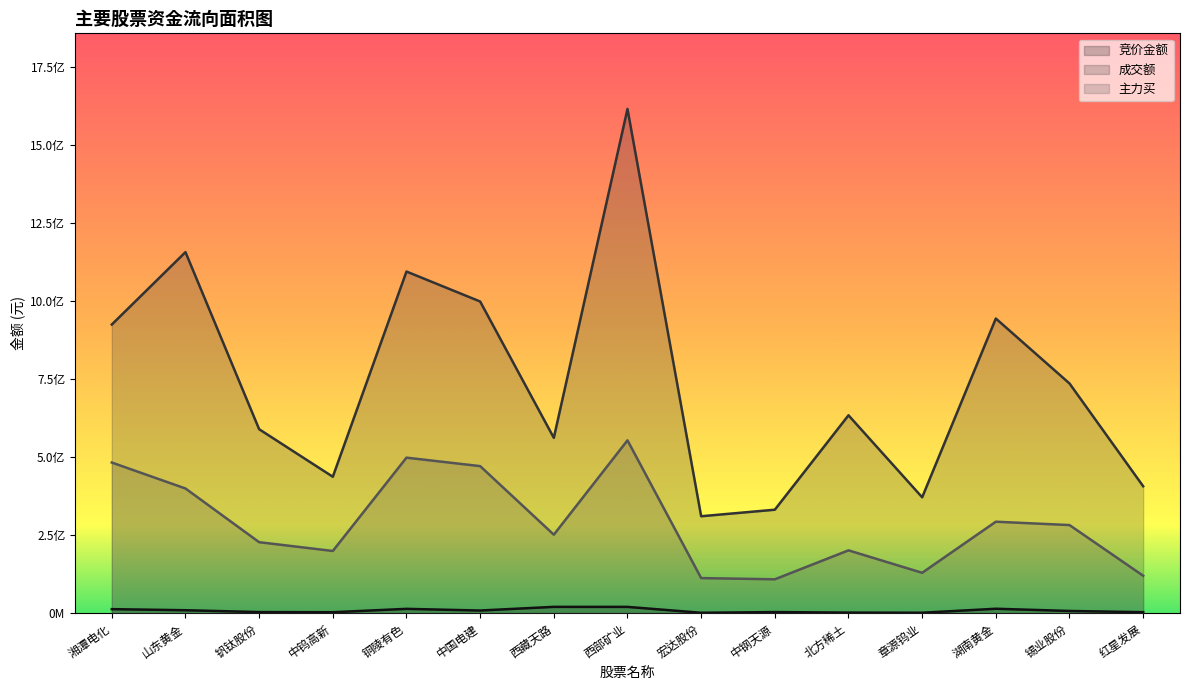

List the labels in order of 主力买 value, smallest first.

中钢天源, 宏达股份, 红星发展, 章源钨业, 中钨高新, 北方稀土, 钒钛股份, 西藏天路, 锡业股份, 湖南黄金, 山东黄金, 中国电建, 湘潭电化, 铜陵有色, 西部矿业